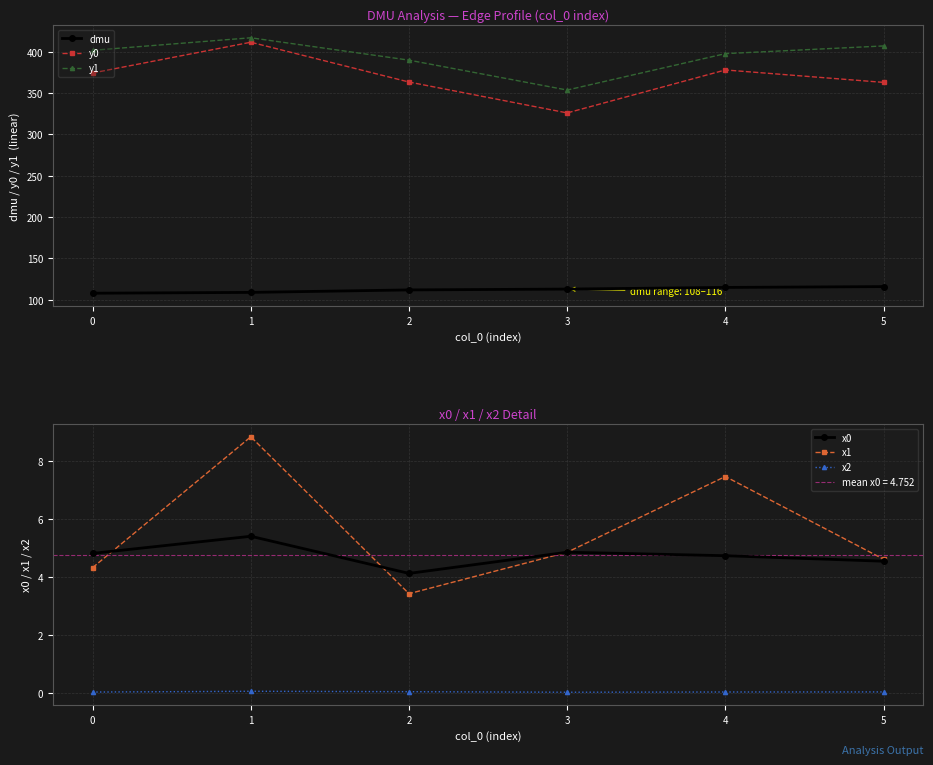

What are all the series names shown in the legend?

dmu, y0, y1, x0, x1, x2